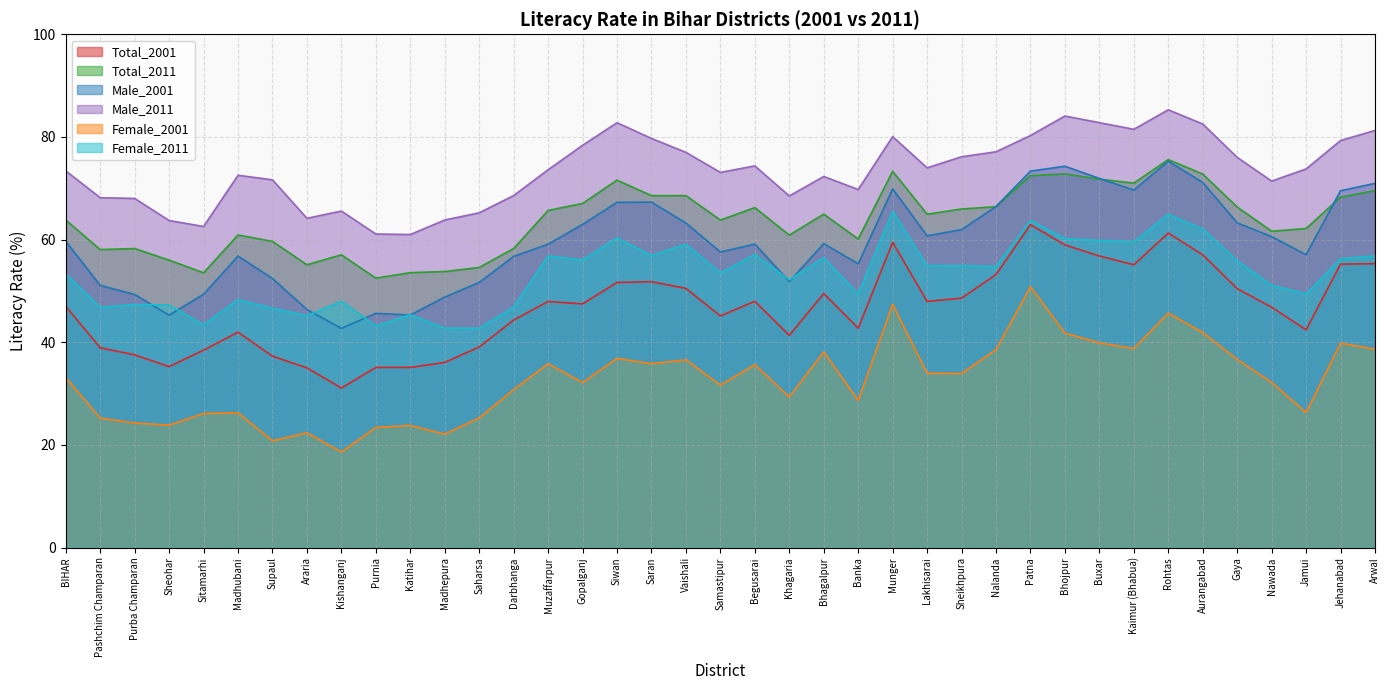

What is the total value across all series at Nawada?

323.7